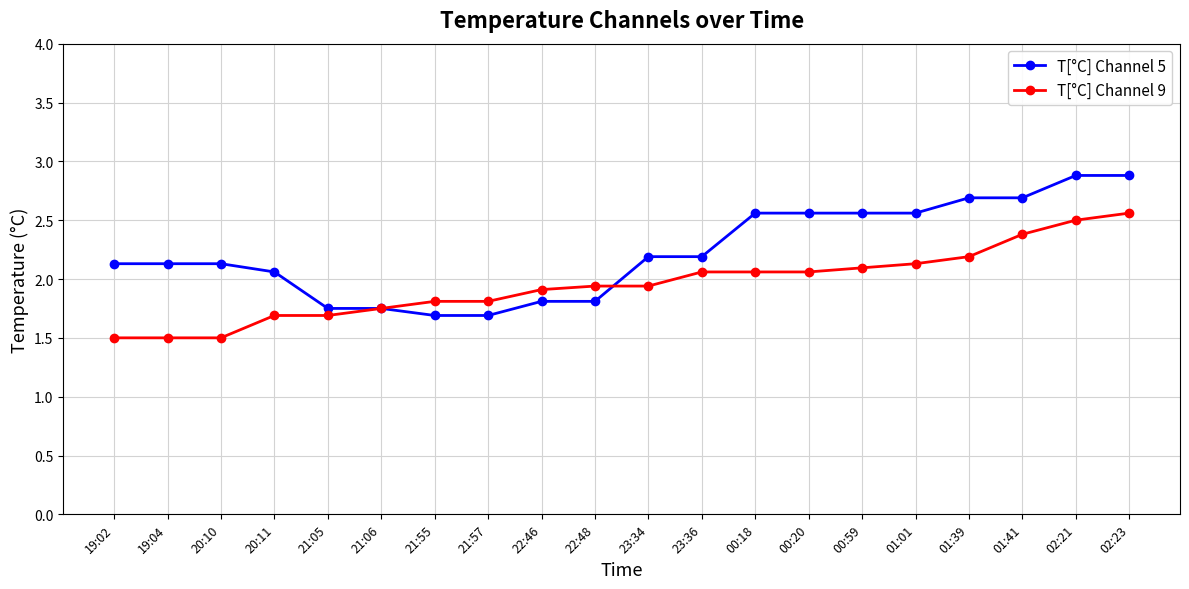

Is this an area chart (filled region under the line)?

No